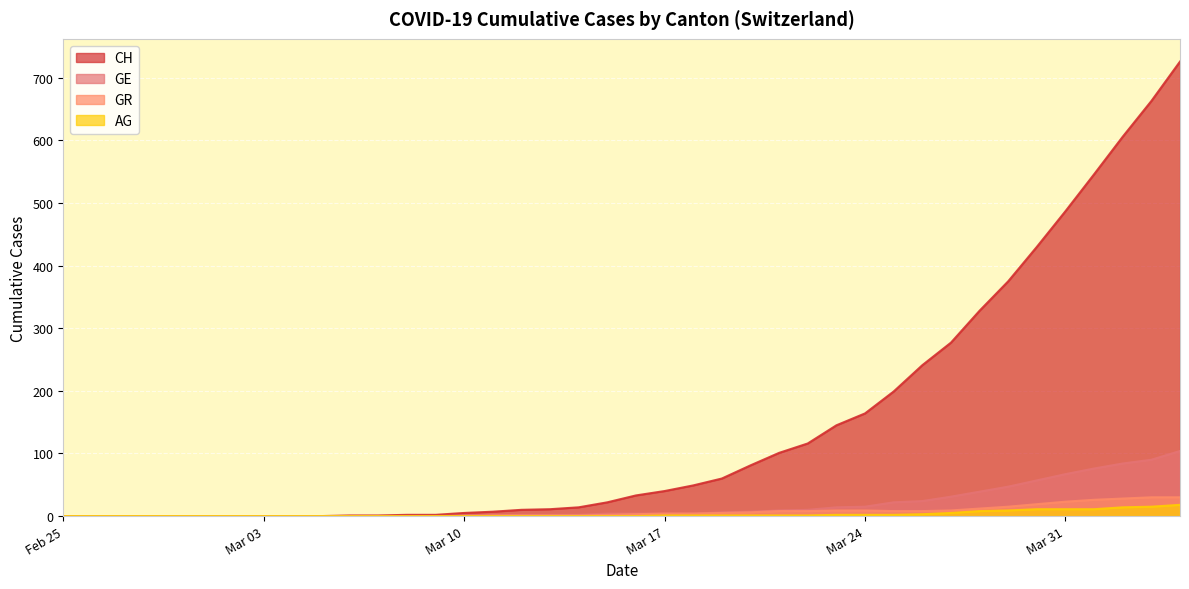

Which has a higher value, 2020-03-13 or 2020-02-28?

2020-03-13